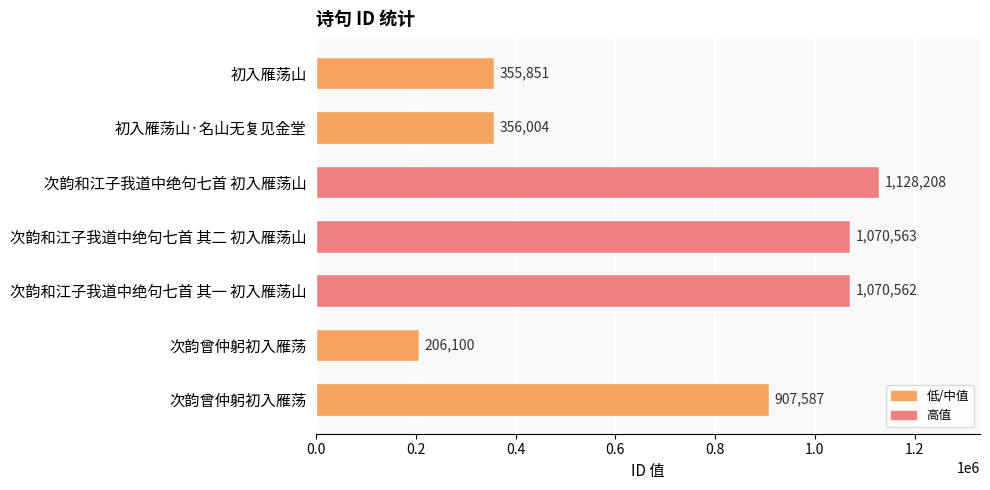

How many bars are there in total?

7